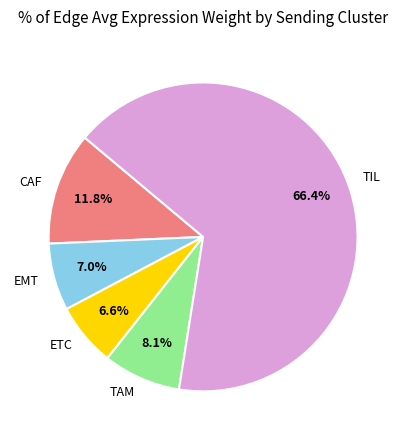

Which has a higher value, TAM or CAF?

CAF